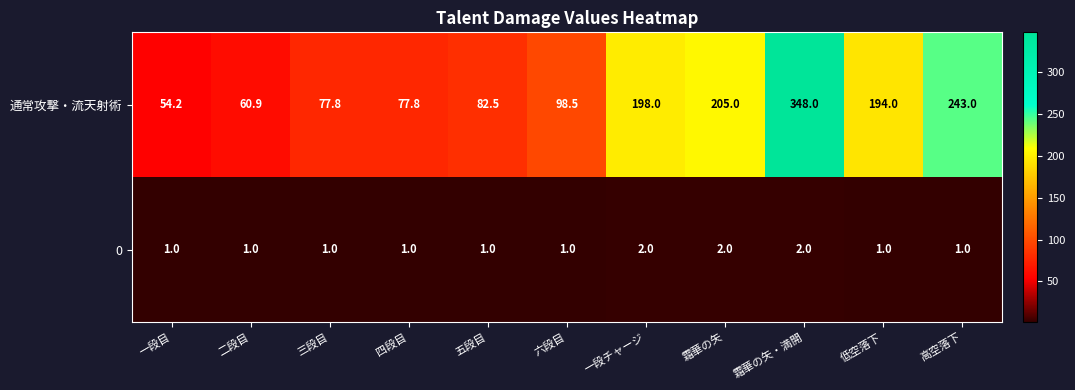

Reading left to right, extract all data points from this chart.

通常攻撃・流天射術: 54.2	60.9	77.8	77.8	82.5	98.5	198.0	205.0	348.0	194.0	243.0
0: 1.0	1.0	1.0	1.0	1.0	1.0	2.0	2.0	2.0	1.0	1.0